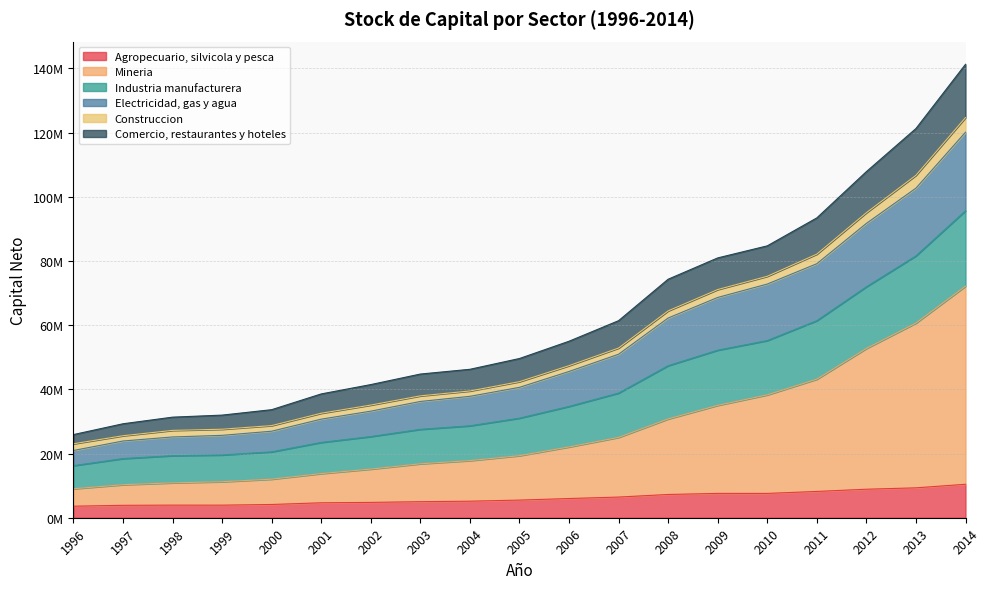

What are all the series names shown in the legend?

Agropecuario, silvicola y pesca, Mineria, Industria manufacturera, Electricidad, gas y agua, Construccion, Comercio, restaurantes y hoteles